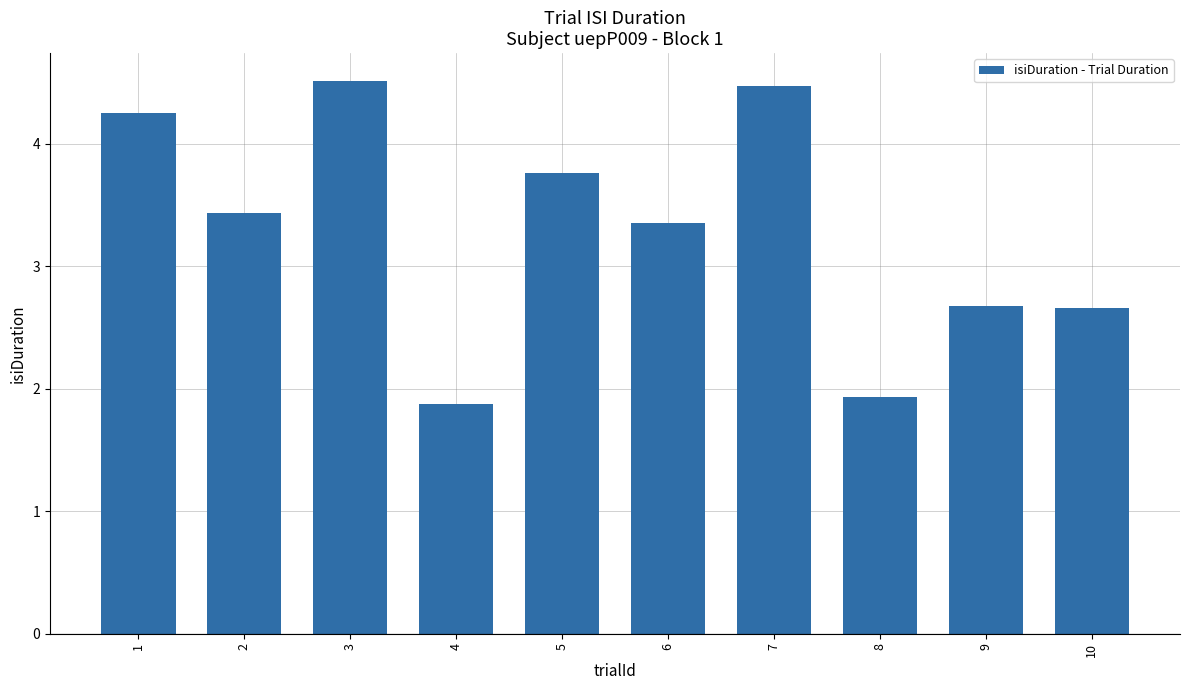

Is it true that the value at 7 is 2.5?

False